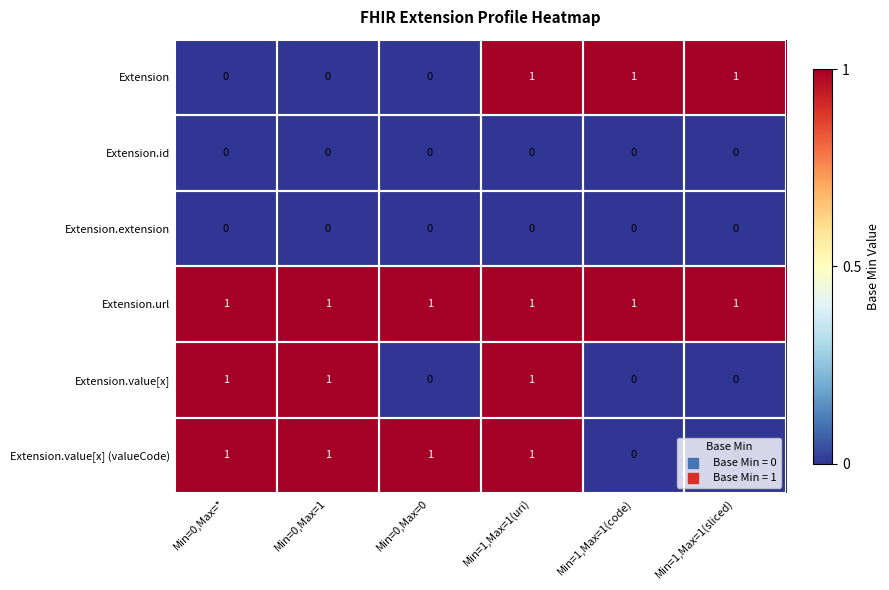

Is the value of Extension at Min=1,Max=1(uri) greater than the value of Extension.id at Min=0,Max=1?

Yes